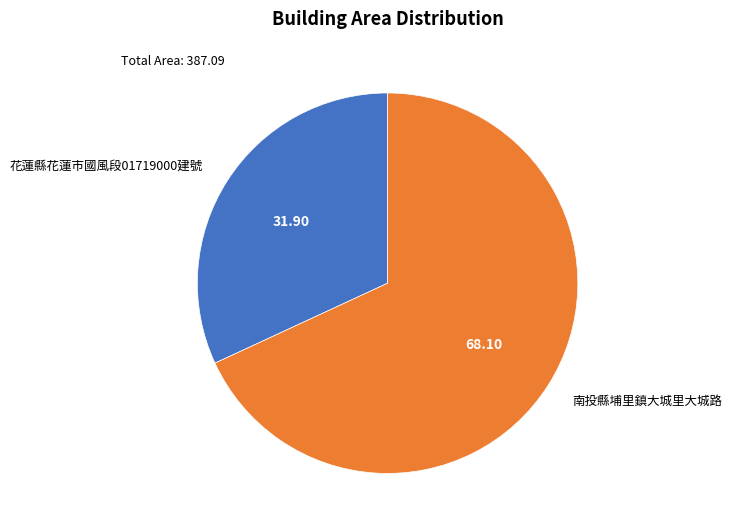

Count the number of slices in the pie.

2